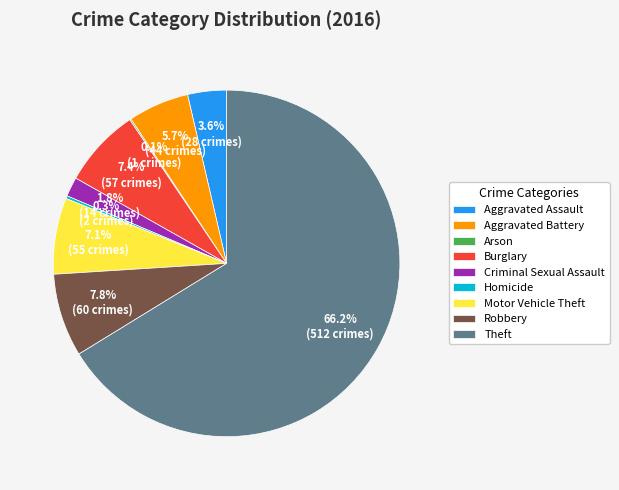

Between Aggravated Battery and Criminal Sexual Assault, which is larger?

Aggravated Battery